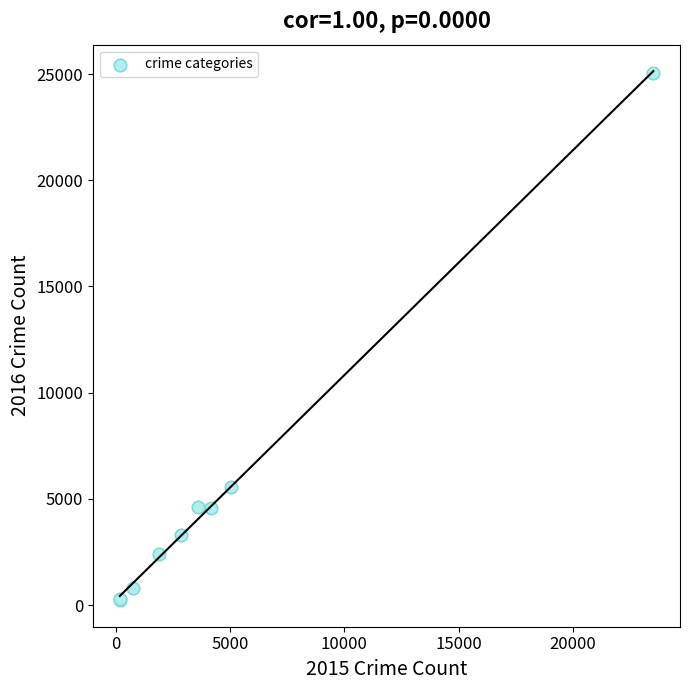

What Y value in the scatter plot is closest to 12647?

5545